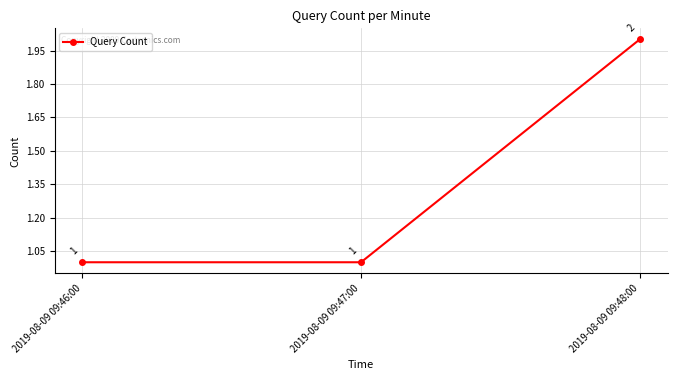

The chart shows a value of 1 at 2019-08-09 09:47:00. True or false?

True